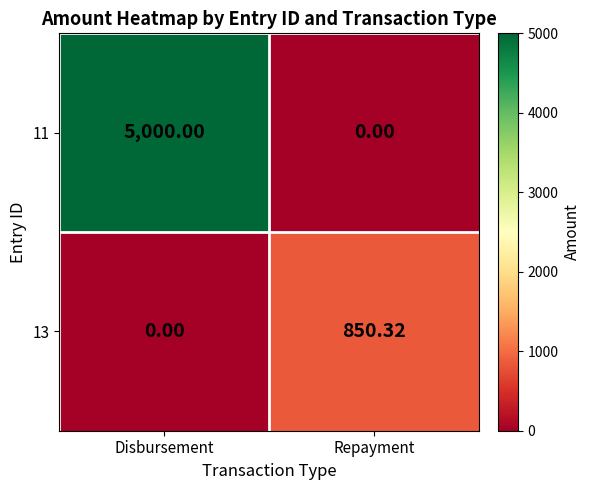

At which category is the sum across all series the highest?

Disbursement